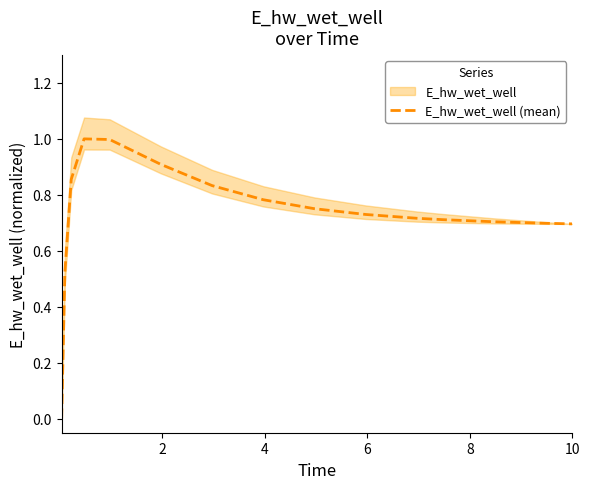

Does the chart have visible grid lines?

No